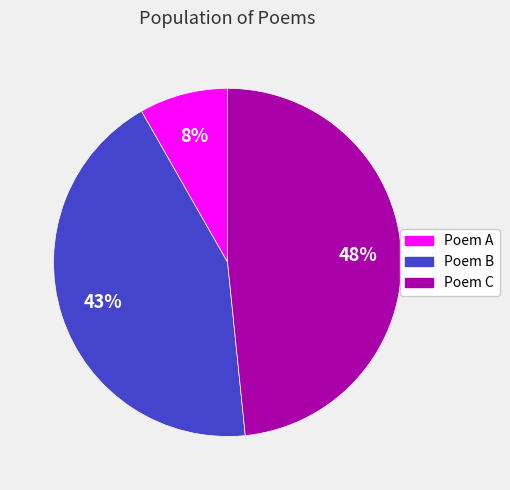

To the nearest percent, what is the difference between the largest and smallest slice percentages?

40%